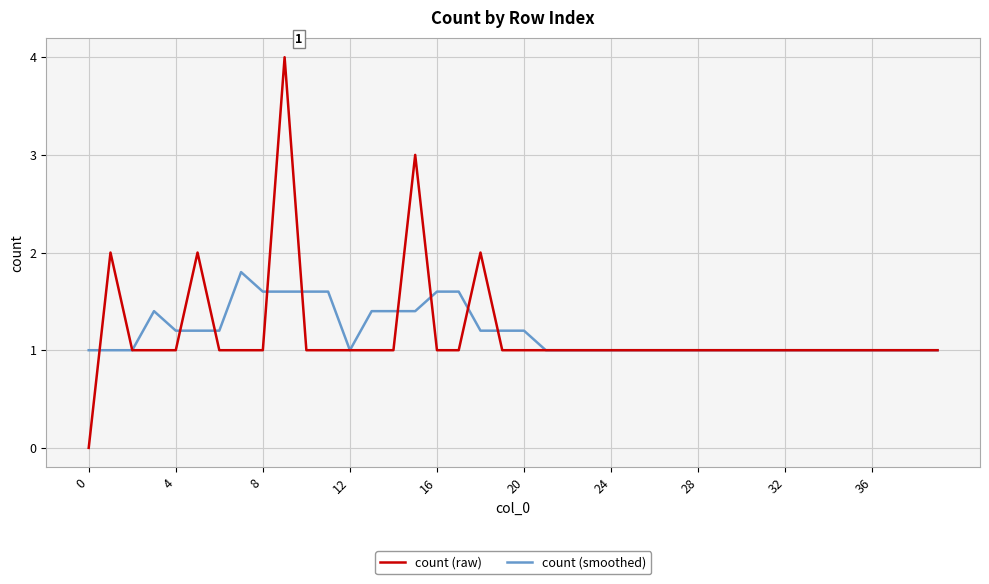

Which series has the widest spread of values?

count (raw)